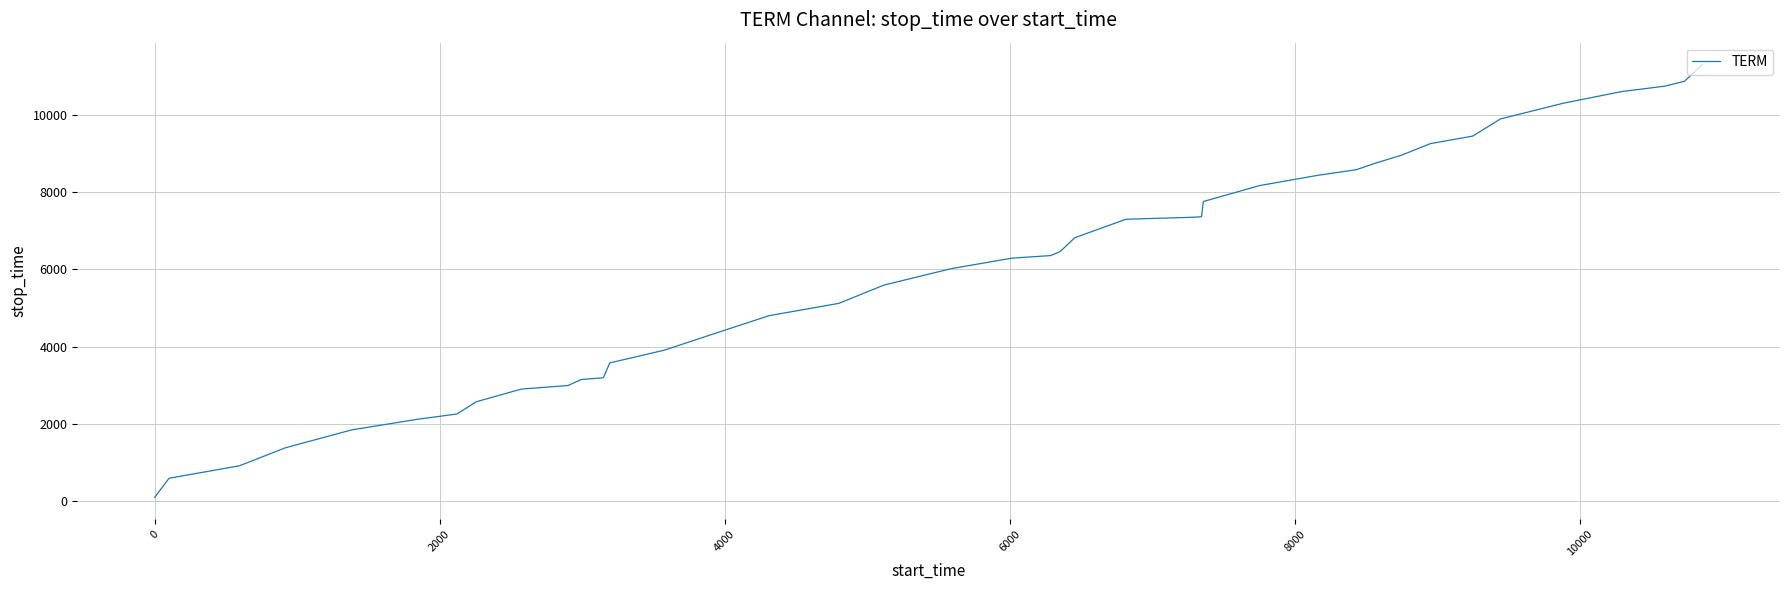

What is the greatest value displayed?

11299